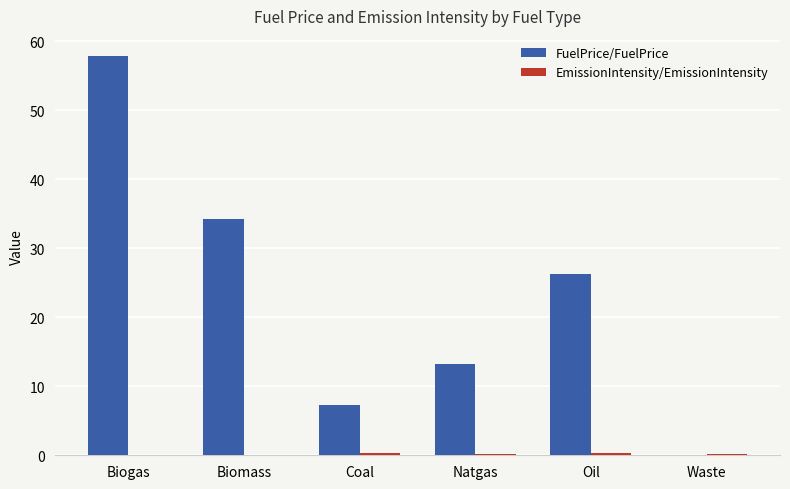

How many categories are shown in the chart?

6